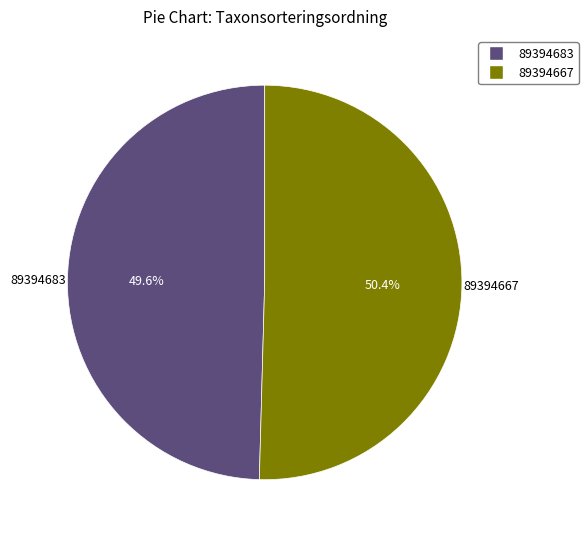

Which slice is the smallest?

89394683